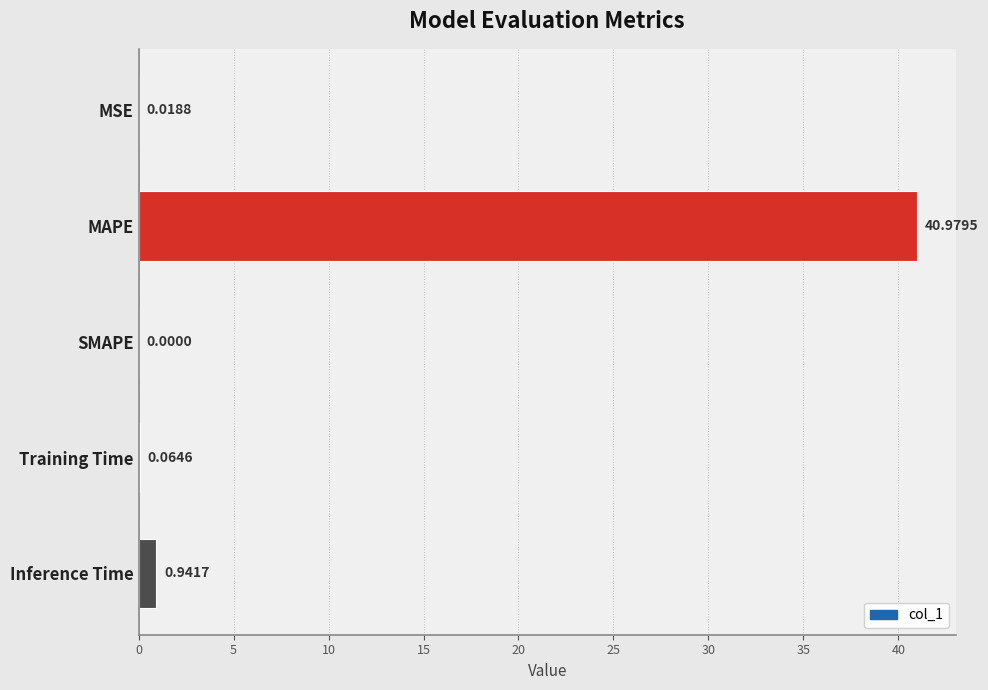

What is the sum of all values?

42.0